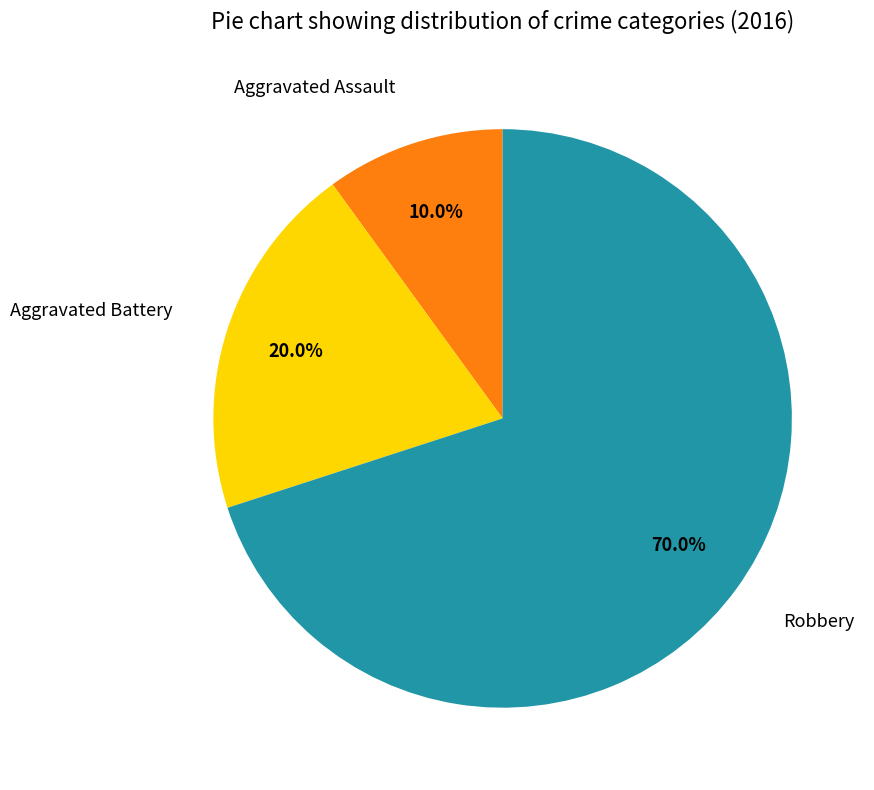

Is it true that Robbery is 70% of the pie?

True